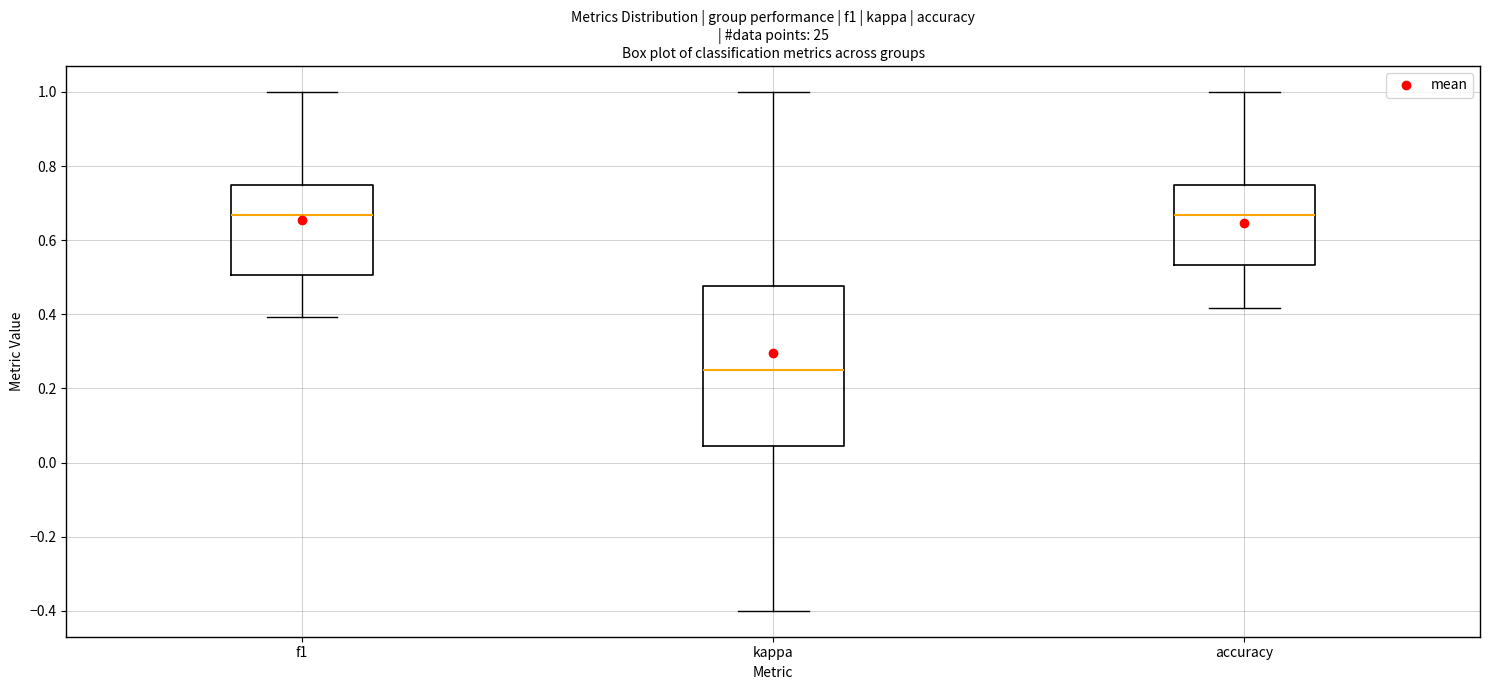

Where is the upper edge of the box for f1 on the y-axis? The values are not printed on the chart, so give them approximately, as read against the axis.

0.74